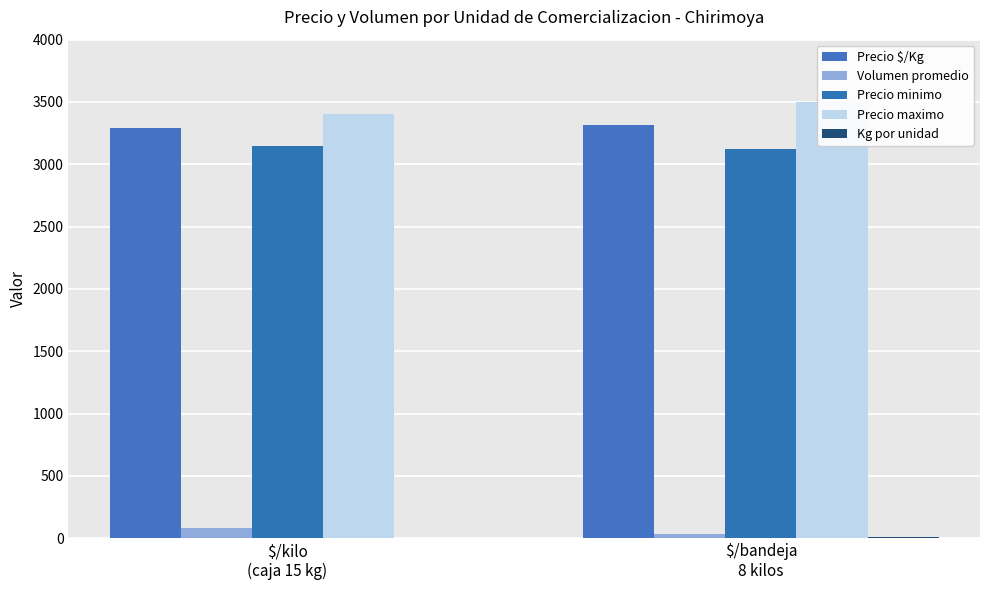

What is the difference between the Precio maximo values at $/kilo
(caja 15 kg) and $/bandeja
8 kilos?

96